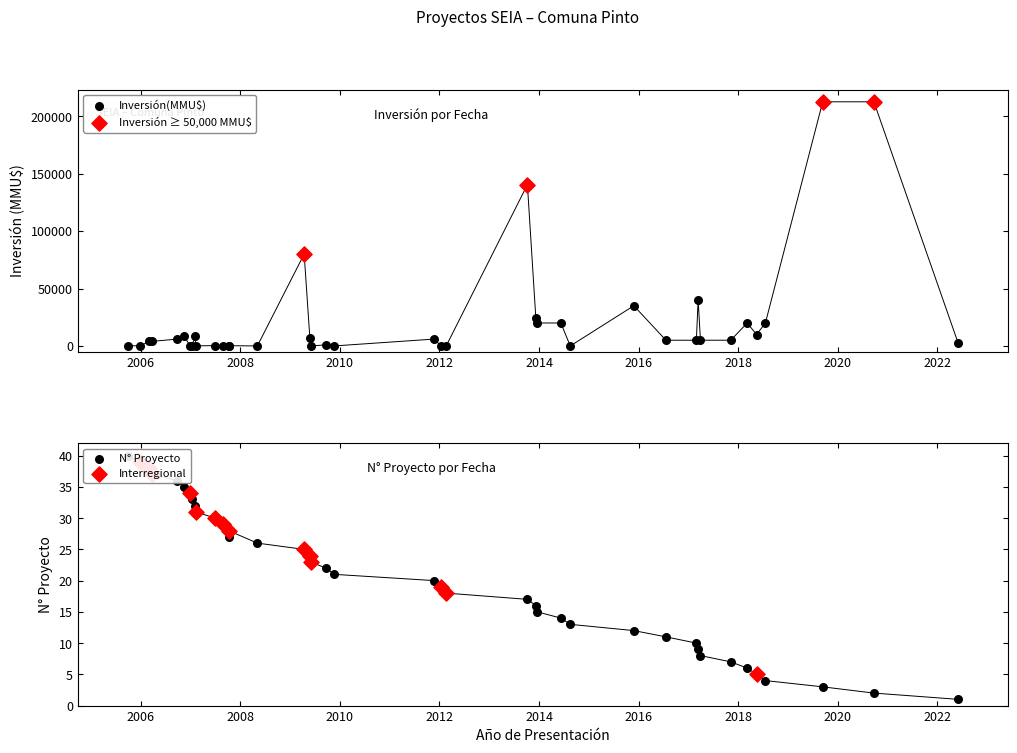

Which has a higher value, 12/01/2007 or 07/02/2007?

07/02/2007